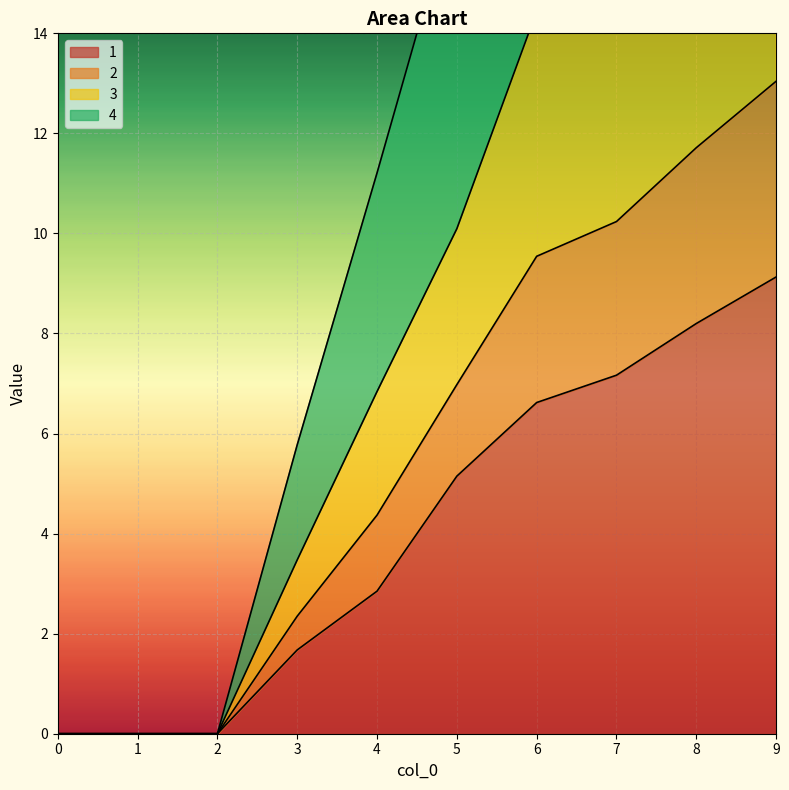

The 1 series shows 5.1 at 5. True or false?

True